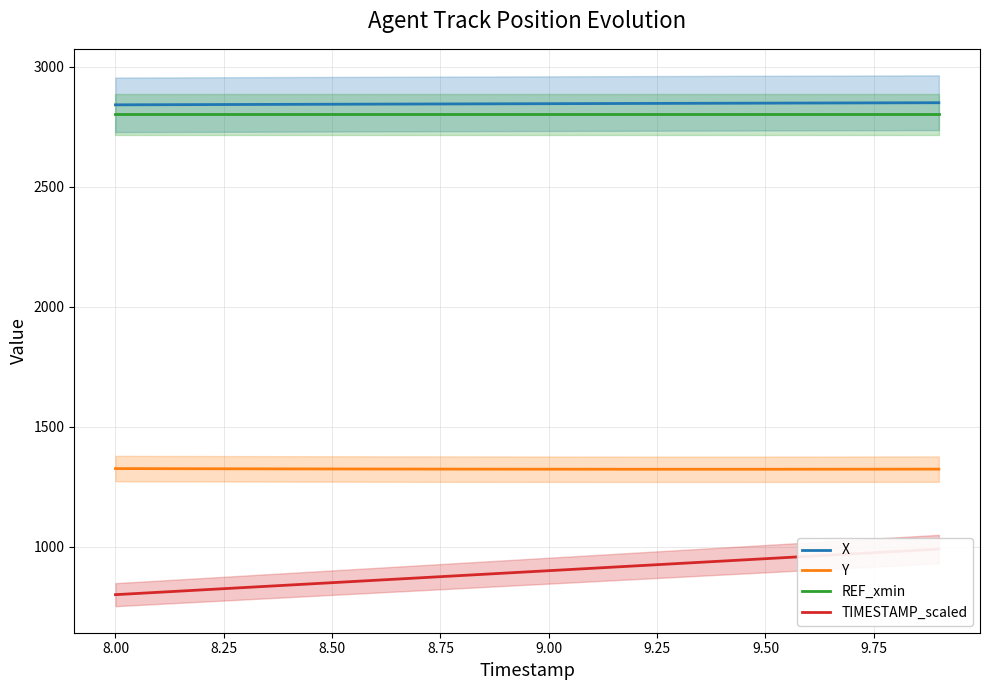

True or false: X and Y cross at least once.

False